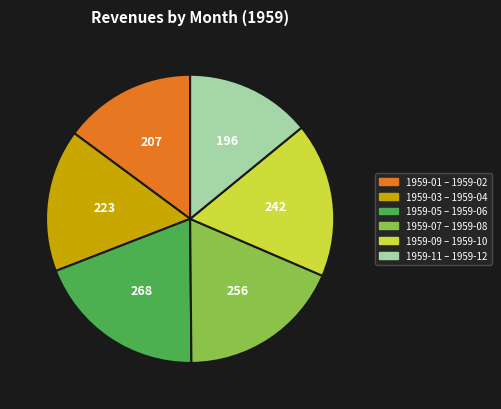

Is there a majority slice in this chart?

No